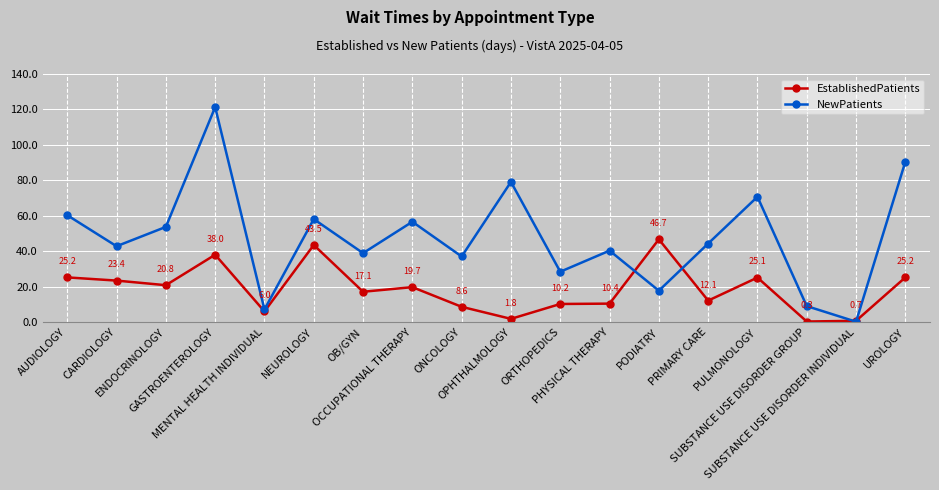

What position from the right is OCCUPATIONAL THERAPY?

11